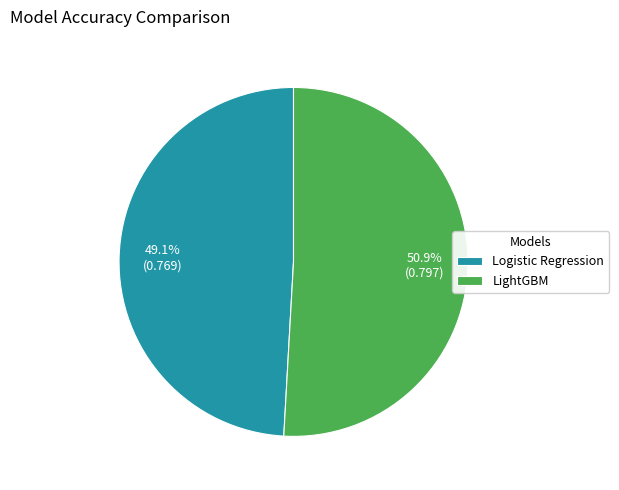

How many slices are in this pie chart?

2